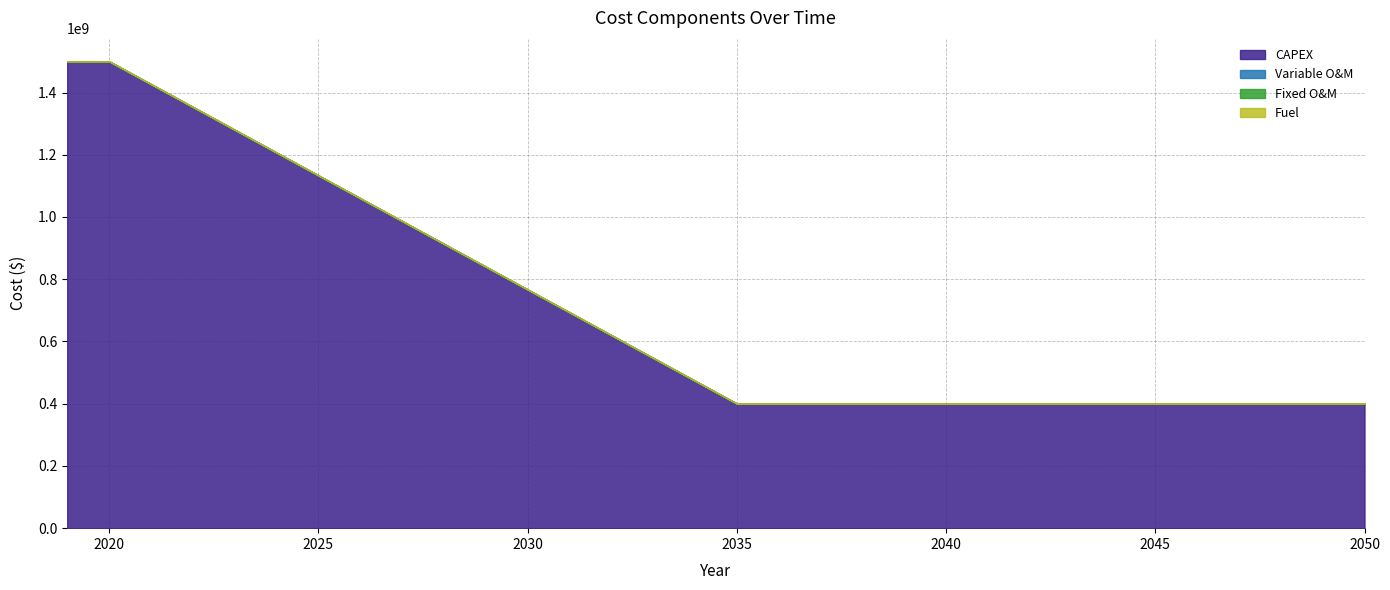

Is it true that Fuel equals 0.0 at 2035?

True